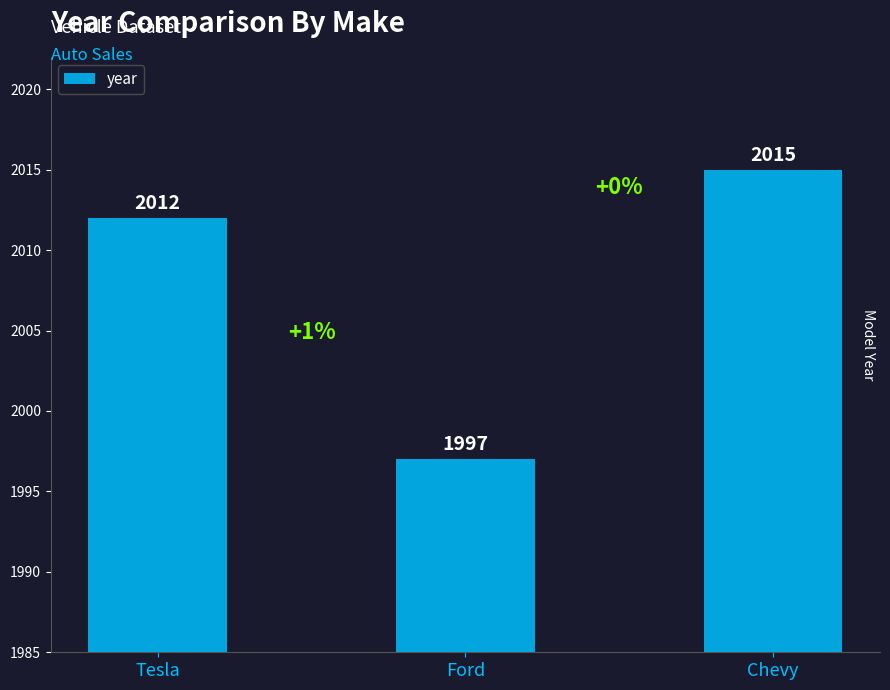

What is the label of the 1st bar from the right?

Chevy